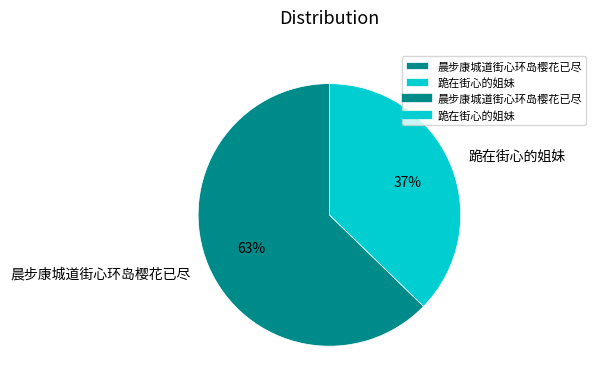

The 跪在街心的姐妹 slice represents 37% of the pie. True or false?

True